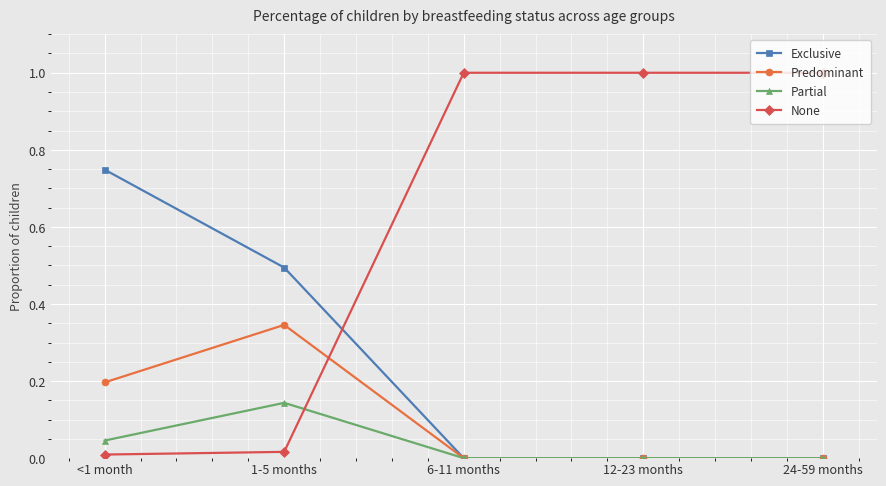

What is the label of the 5th point from the right?

<1 month